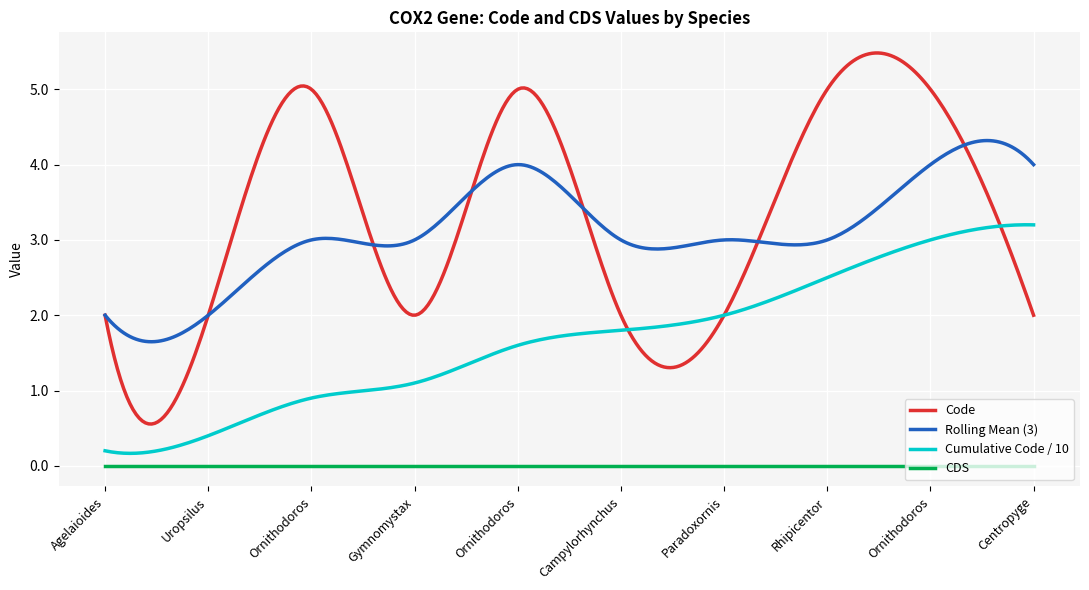

Which series has the largest range (max minus min)?

Code